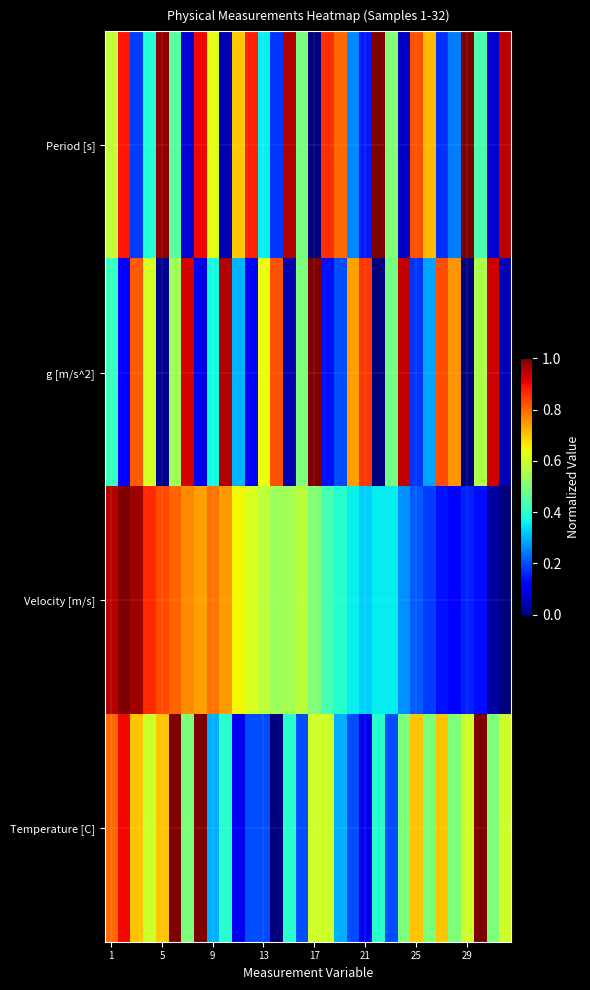

Which series has the largest range (max minus min)?

Period [s]